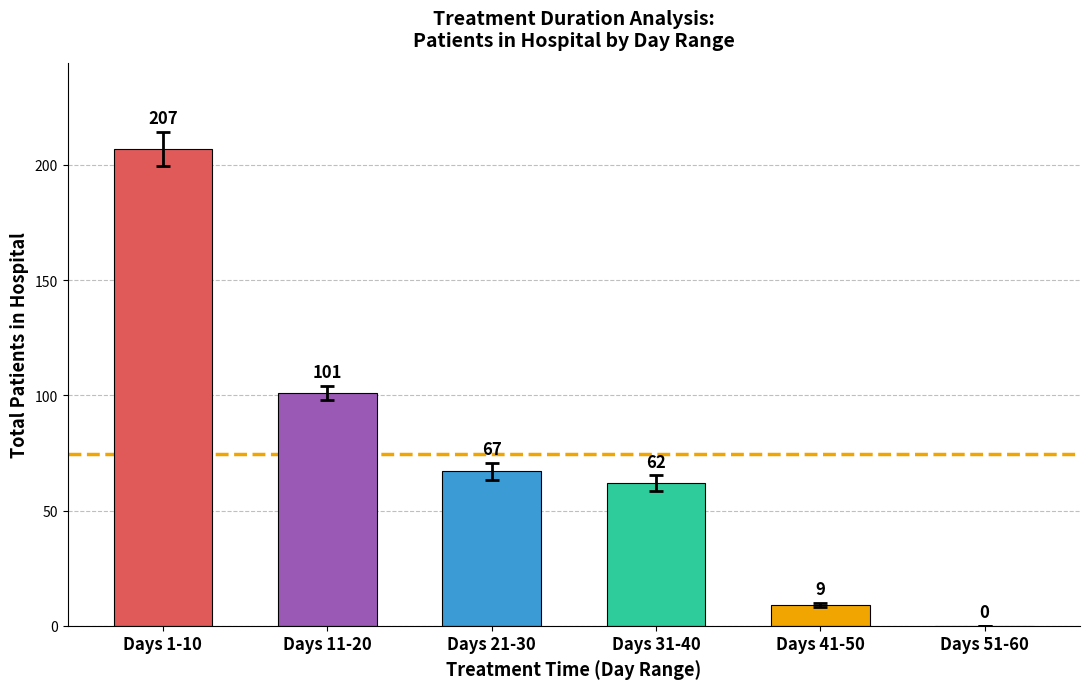

How many positive values are there?

5